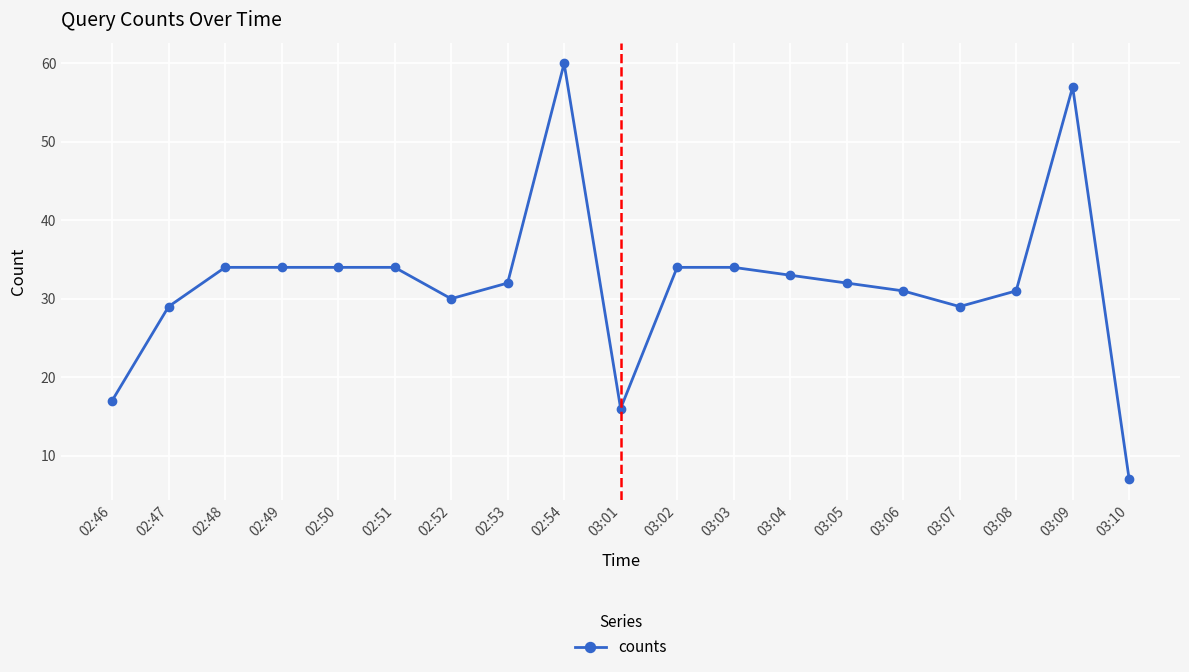

Reading left to right, list all the values displayed in this chart.

02:46=17	02:47=29	02:48=34	02:49=34	02:50=34	02:51=34	02:52=30	02:53=32	02:54=60	03:01=16	03:02=34	03:03=34	03:04=33	03:05=32	03:06=31	03:07=29	03:08=31	03:09=57	03:10=7